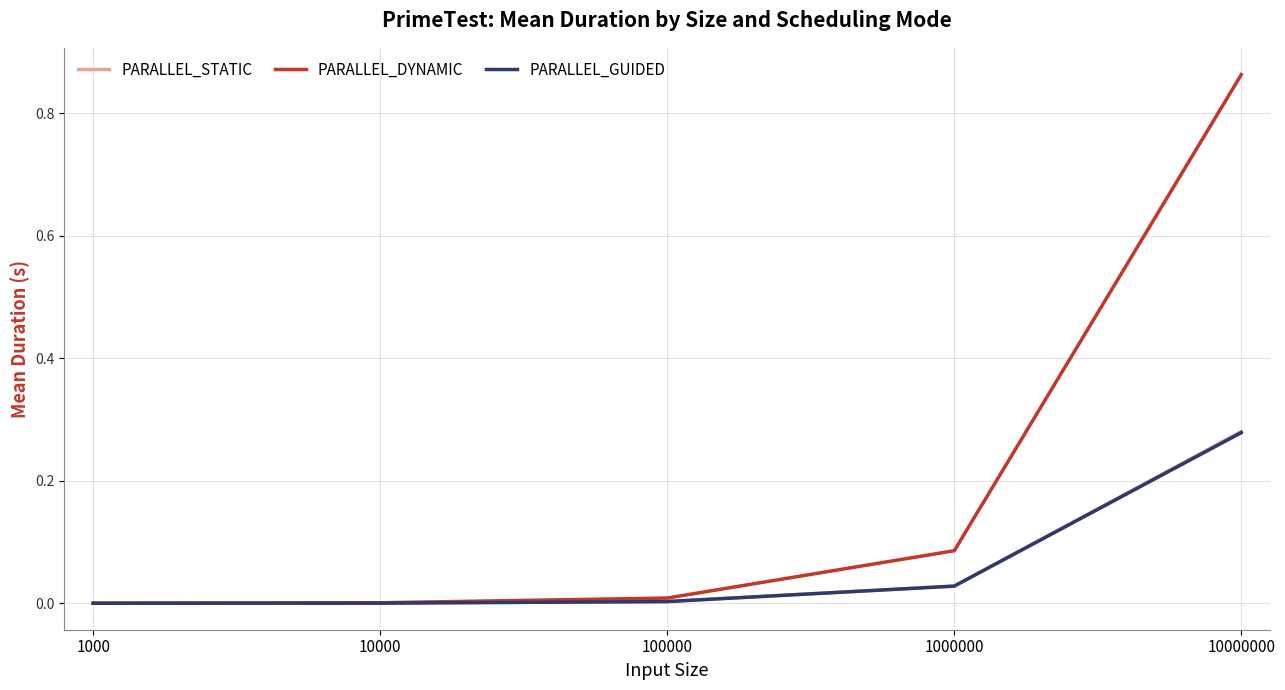

Is it true that PARALLEL_DYNAMIC equals 0.0 at 1000000?

False